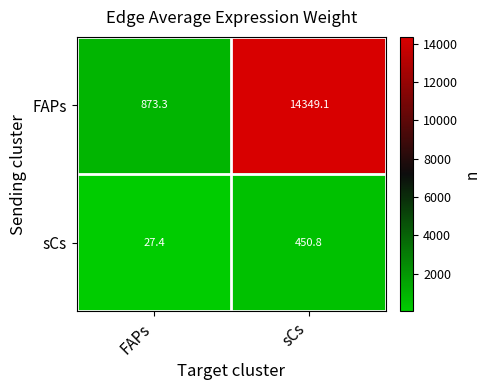

At which label does sCs reach its peak?

sCs